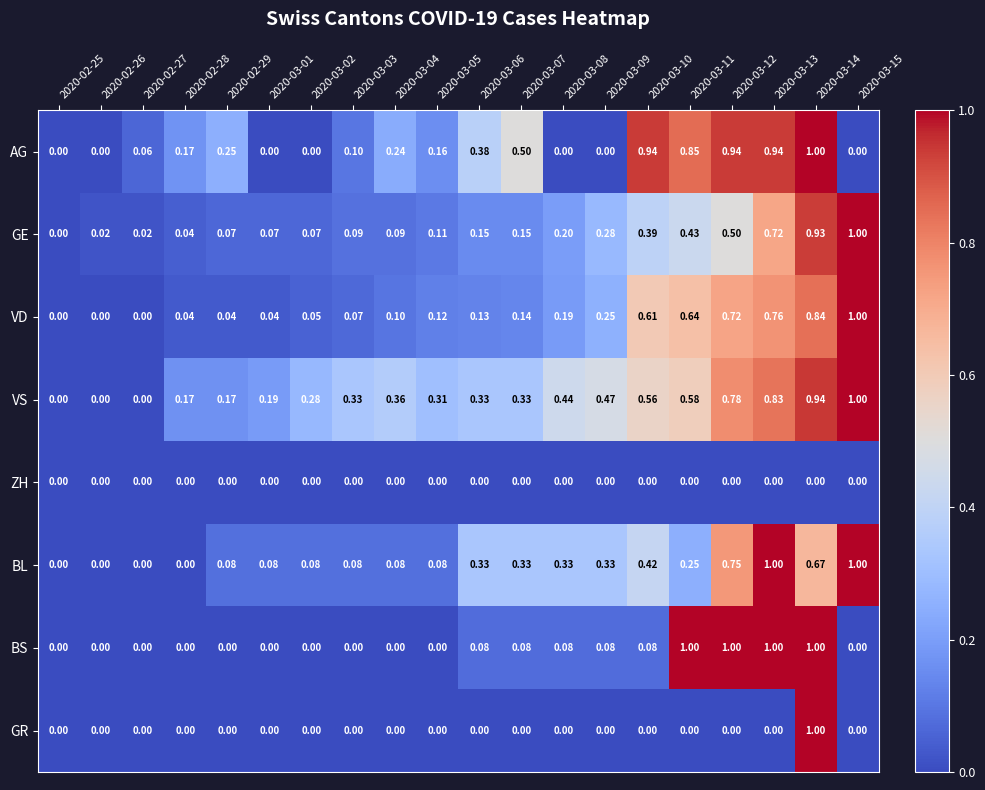

Is the value of VS at 2020-02-26 greater than the value of VD at 2020-03-01?

No